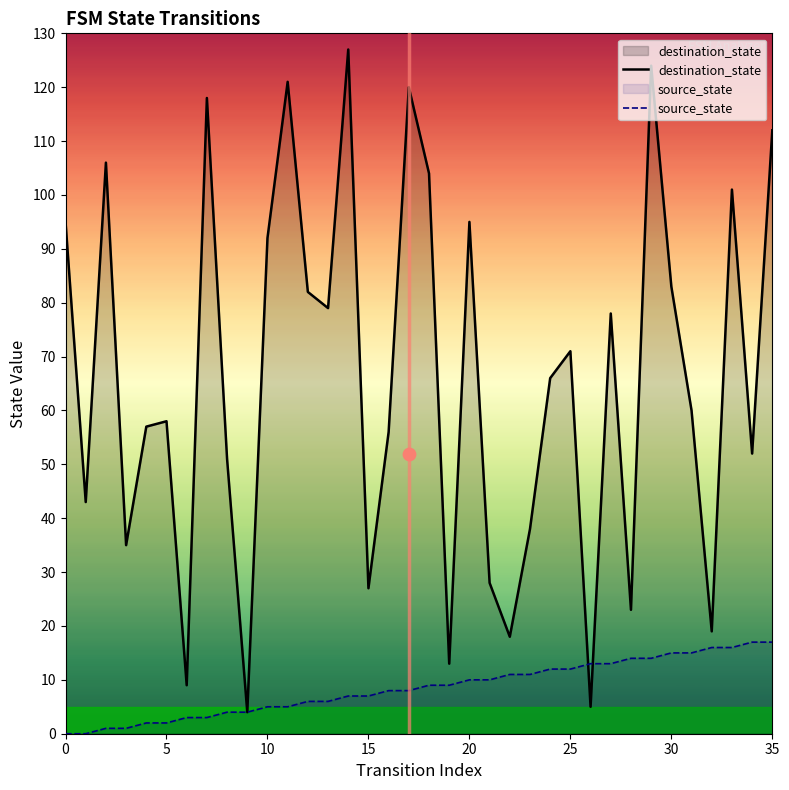

At how many categories does at least one series exceed 87?

12